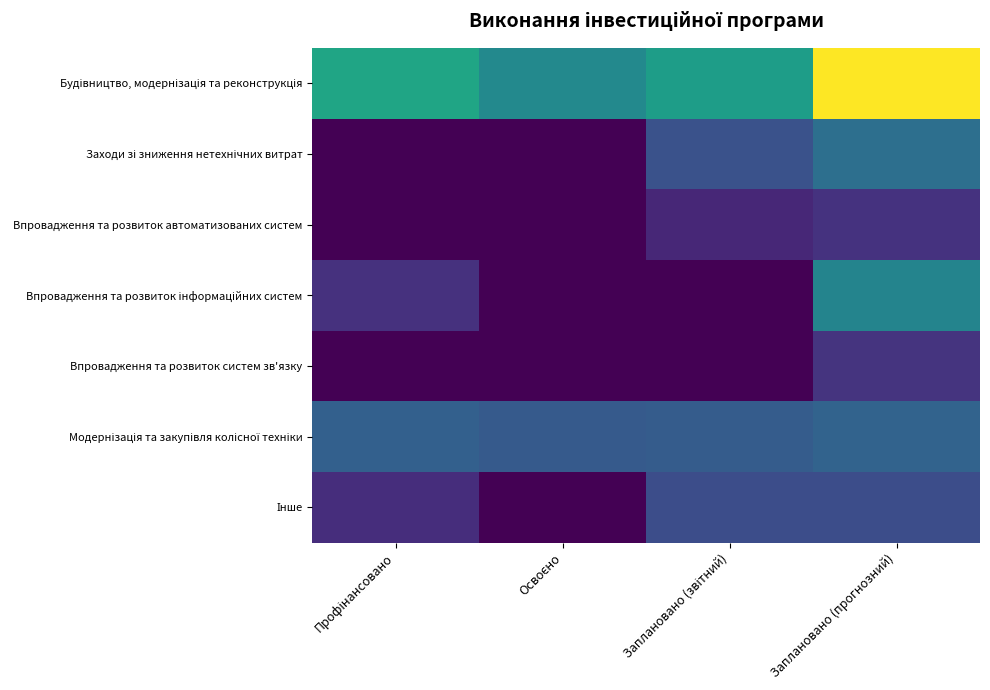

Which series has the largest total across all categories?

Будівництво, модернізація та реконструкція